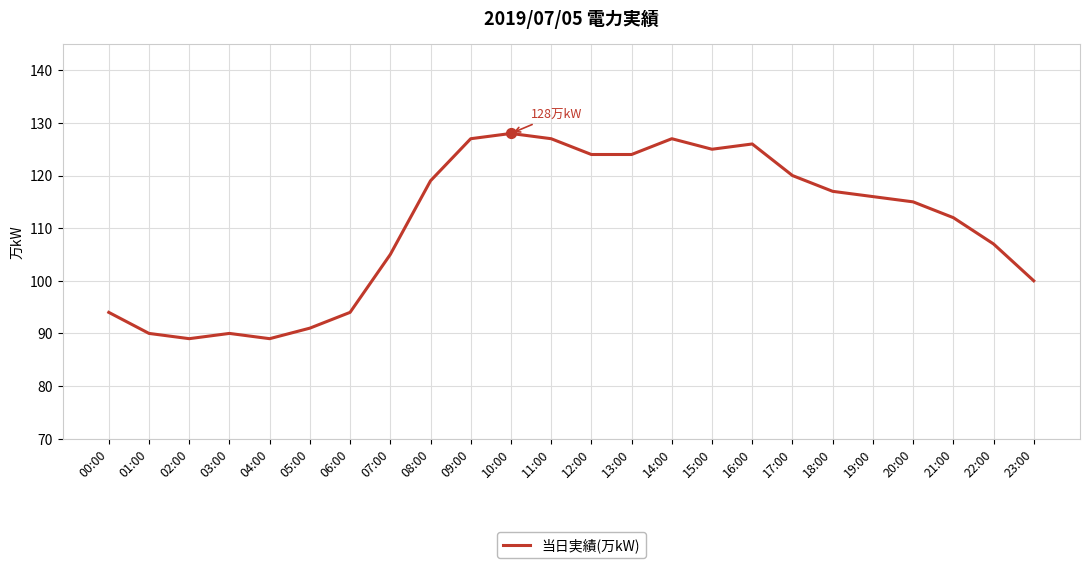

Approximately how many times larger is the value at 05:00 compared to 12:00?

0.7